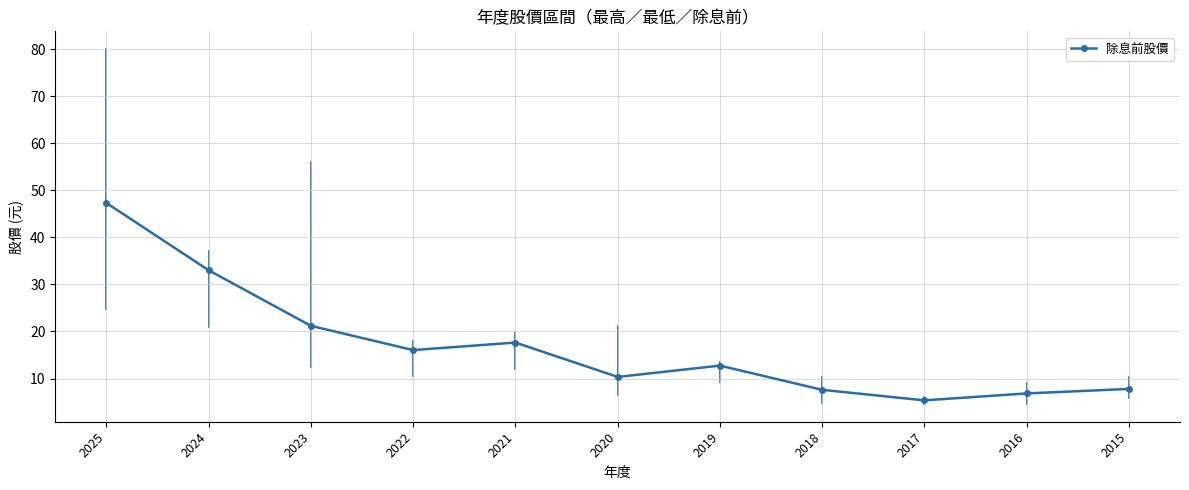

How many interior local valleys (lower than both neighbors) does the data have?

3